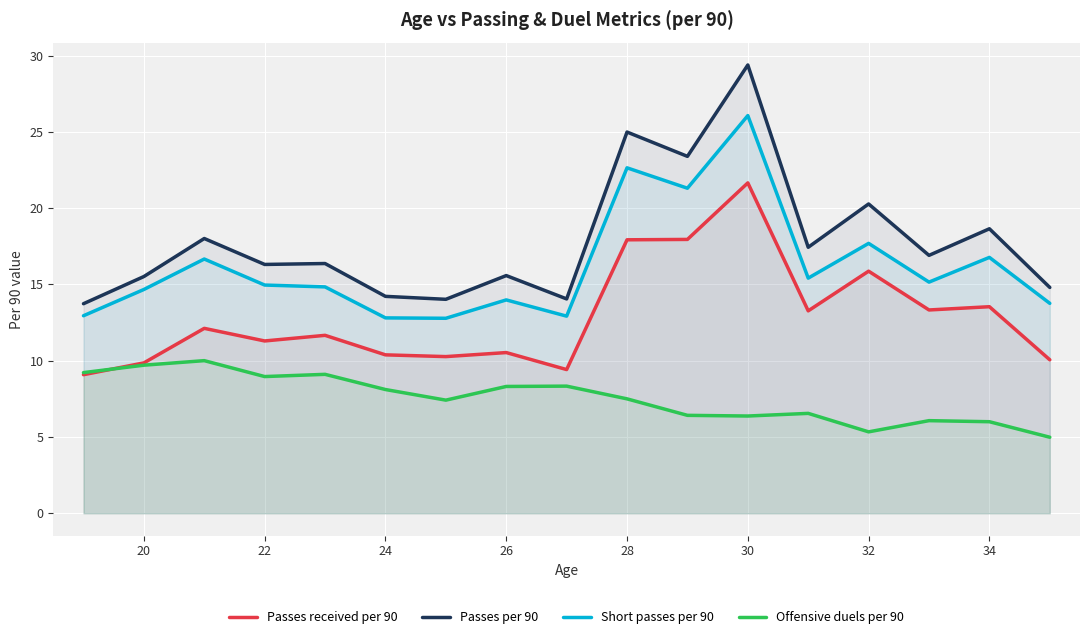

What is the total value across all series at 22?

51.5